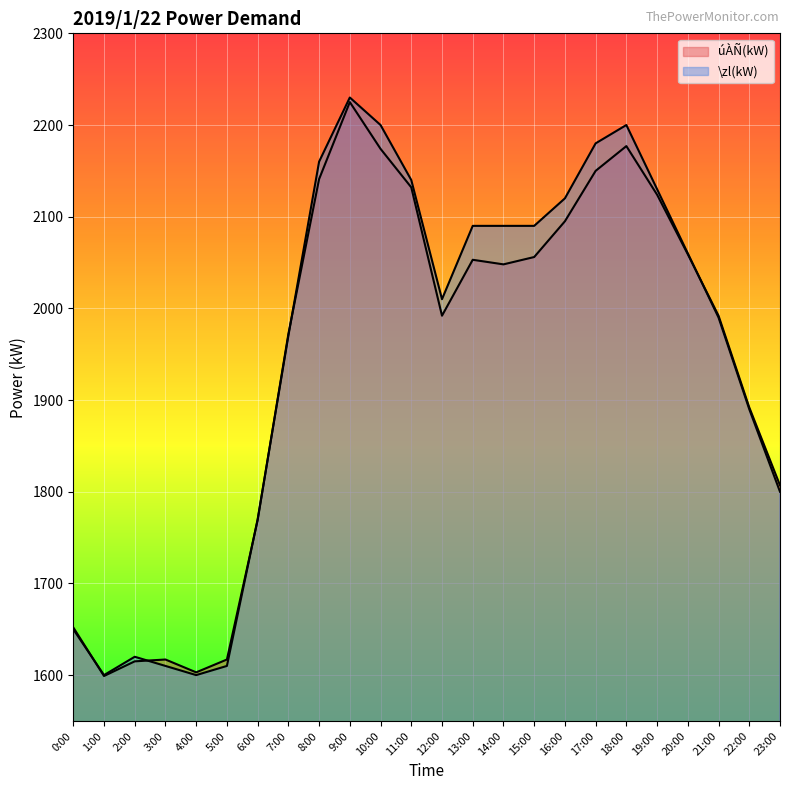

What is the label of the 12th point from the right?

12:00